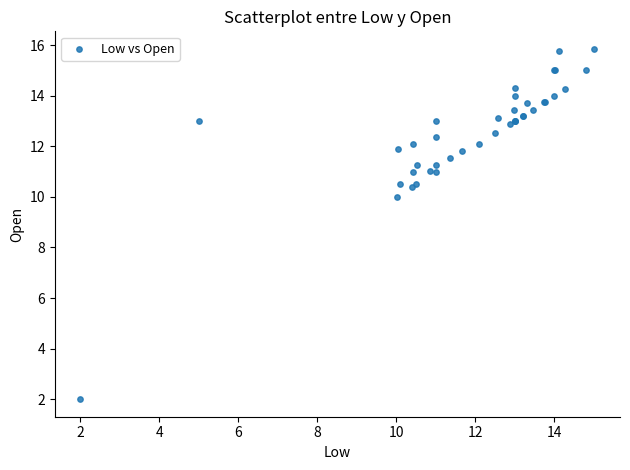

What Y value in the scatter plot is closest to 8?

10.0